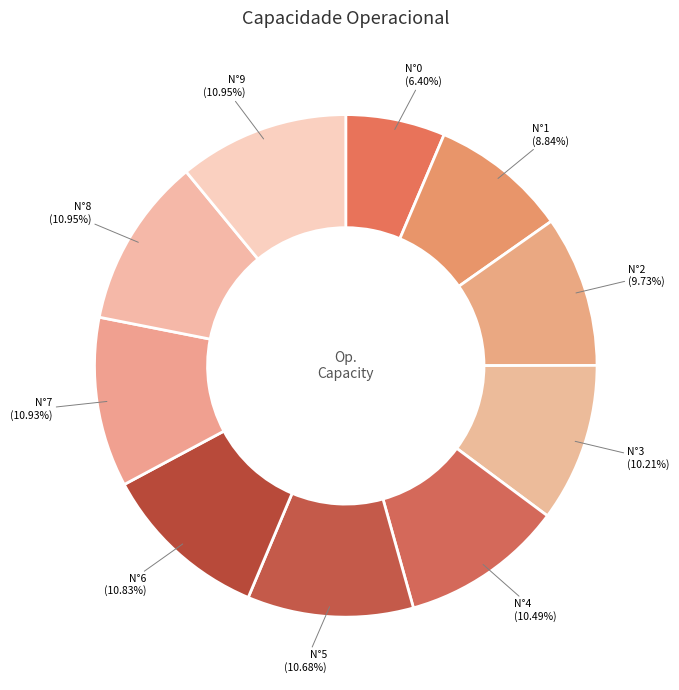

Does any single category account for the majority?

No